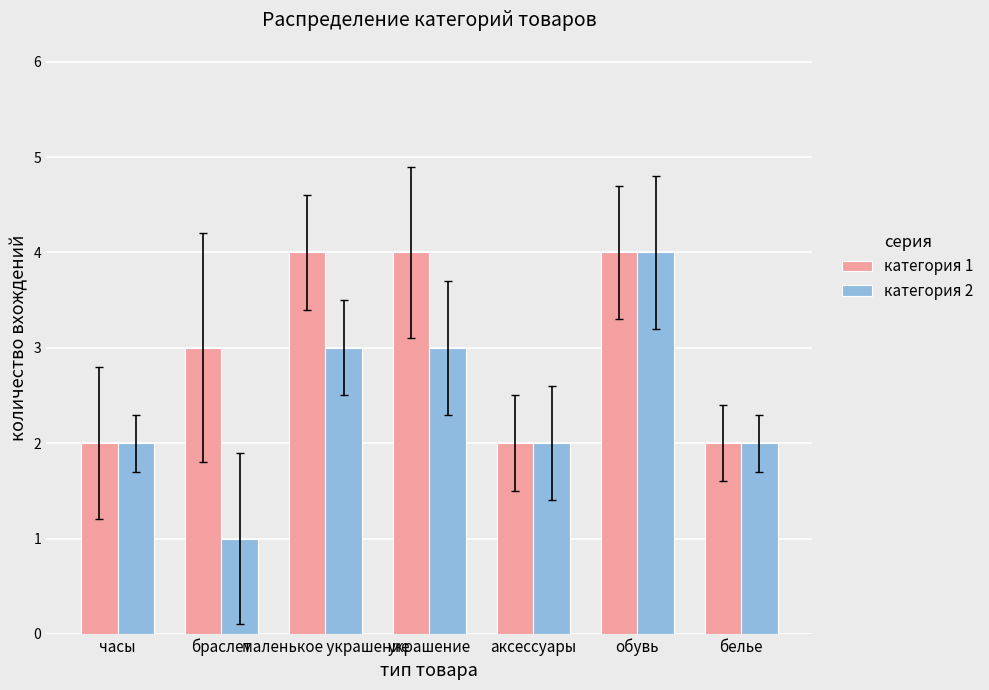

What is the total value across all series at украшение?

7